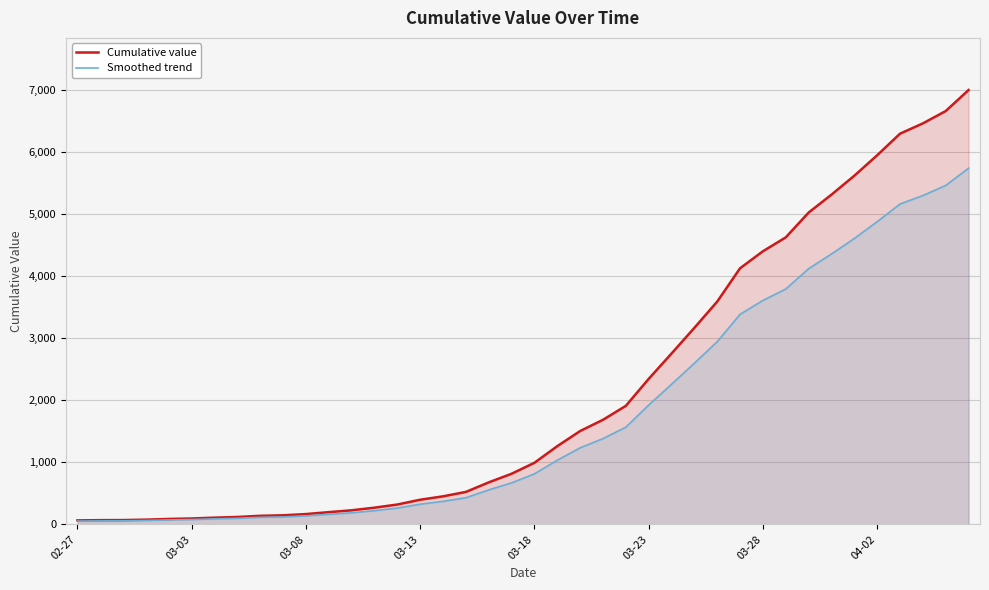

The value of Smoothed trend at 16 is 101.2. True or false?

False